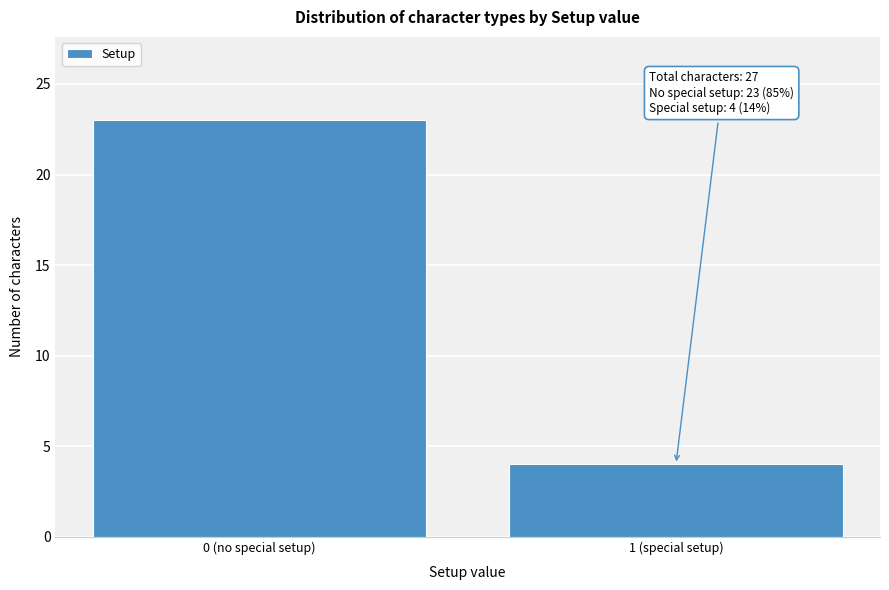

Reading left to right, what are all the values shown in this chart?

23	4